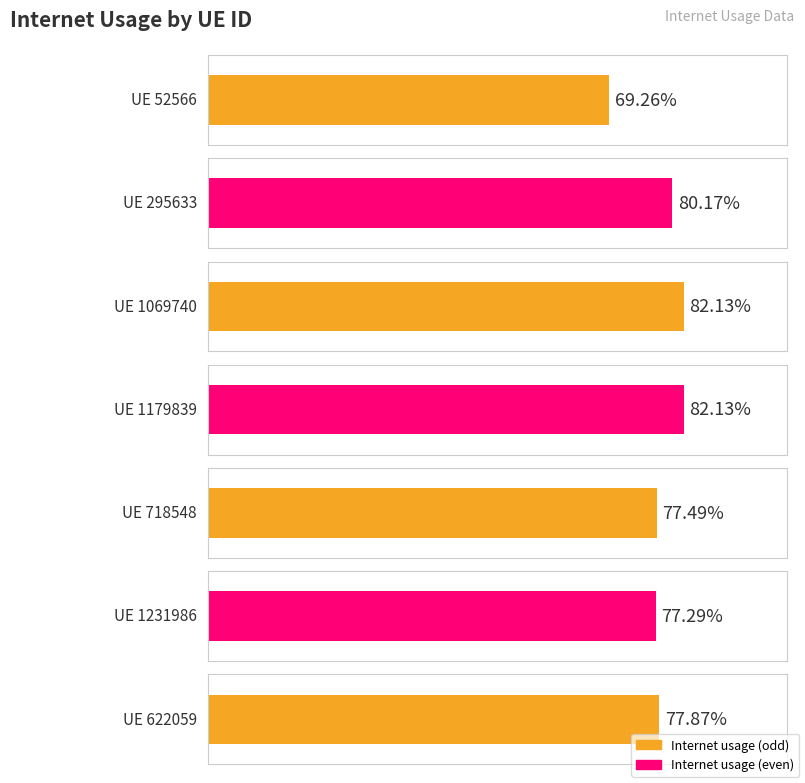

The value at 622059 is 1.1. True or false?

False